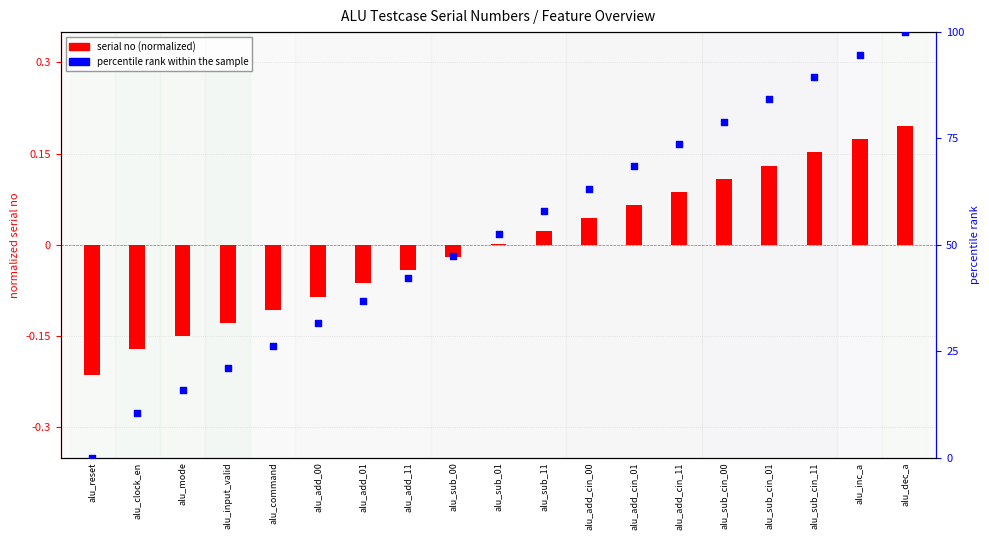

What are all the series names shown in the legend?

serial no (normalized), percentile rank within the sample